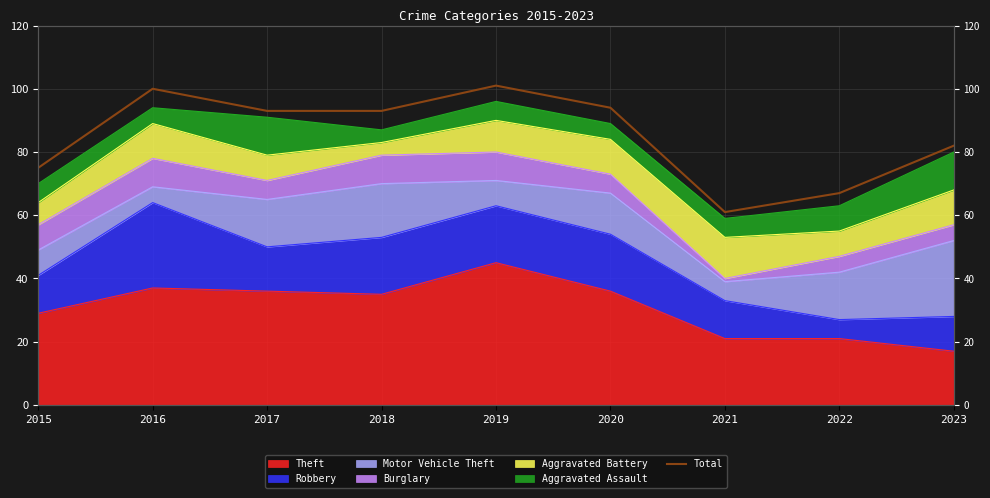

How many points are higher than both their immediate neighbors (excluding endpoints)?

2